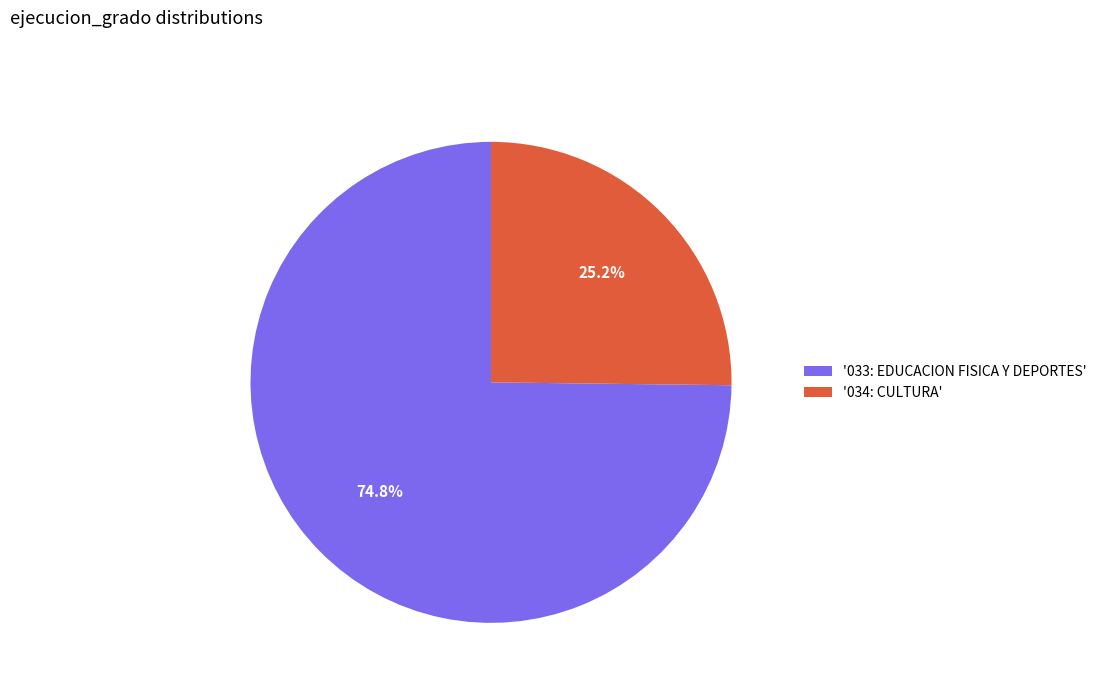

What is the smallest slice in the pie chart?

'034: CULTURA'